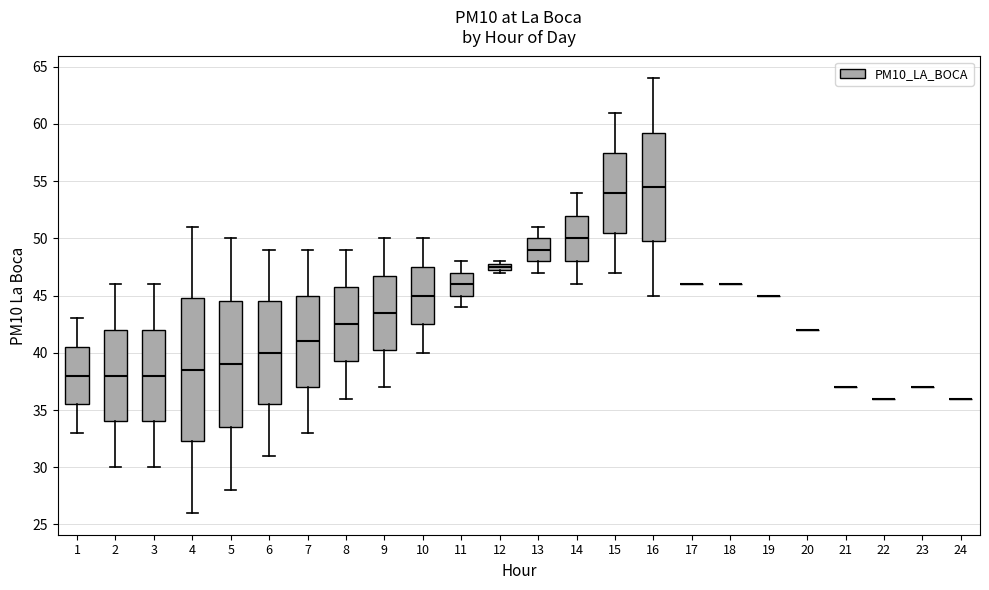

Which box is the tallest, from its lower edge to its upper edge?

4